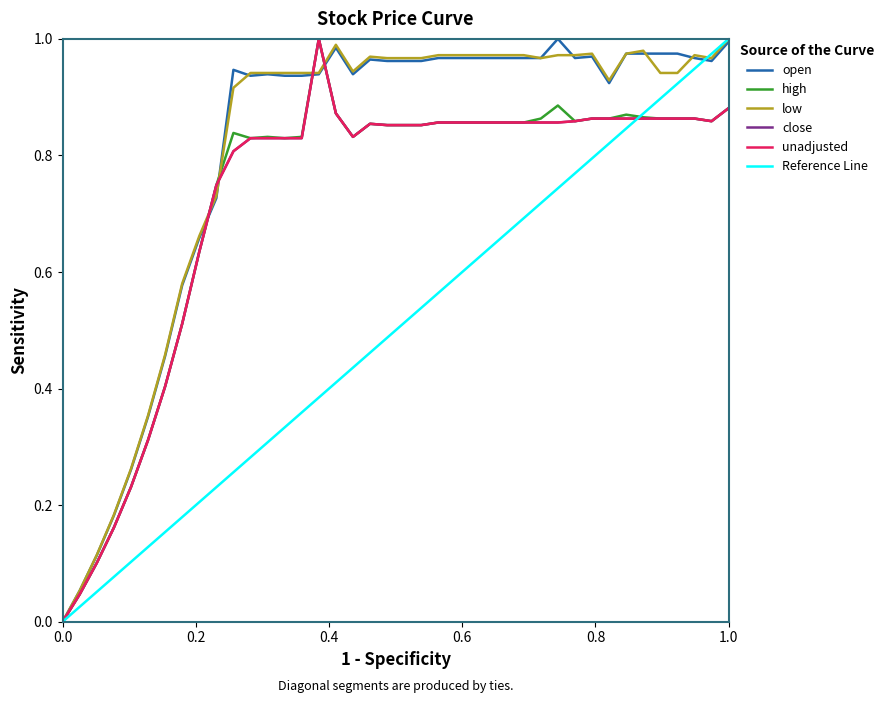

Does the chart display data point markers on the line(s)?

No